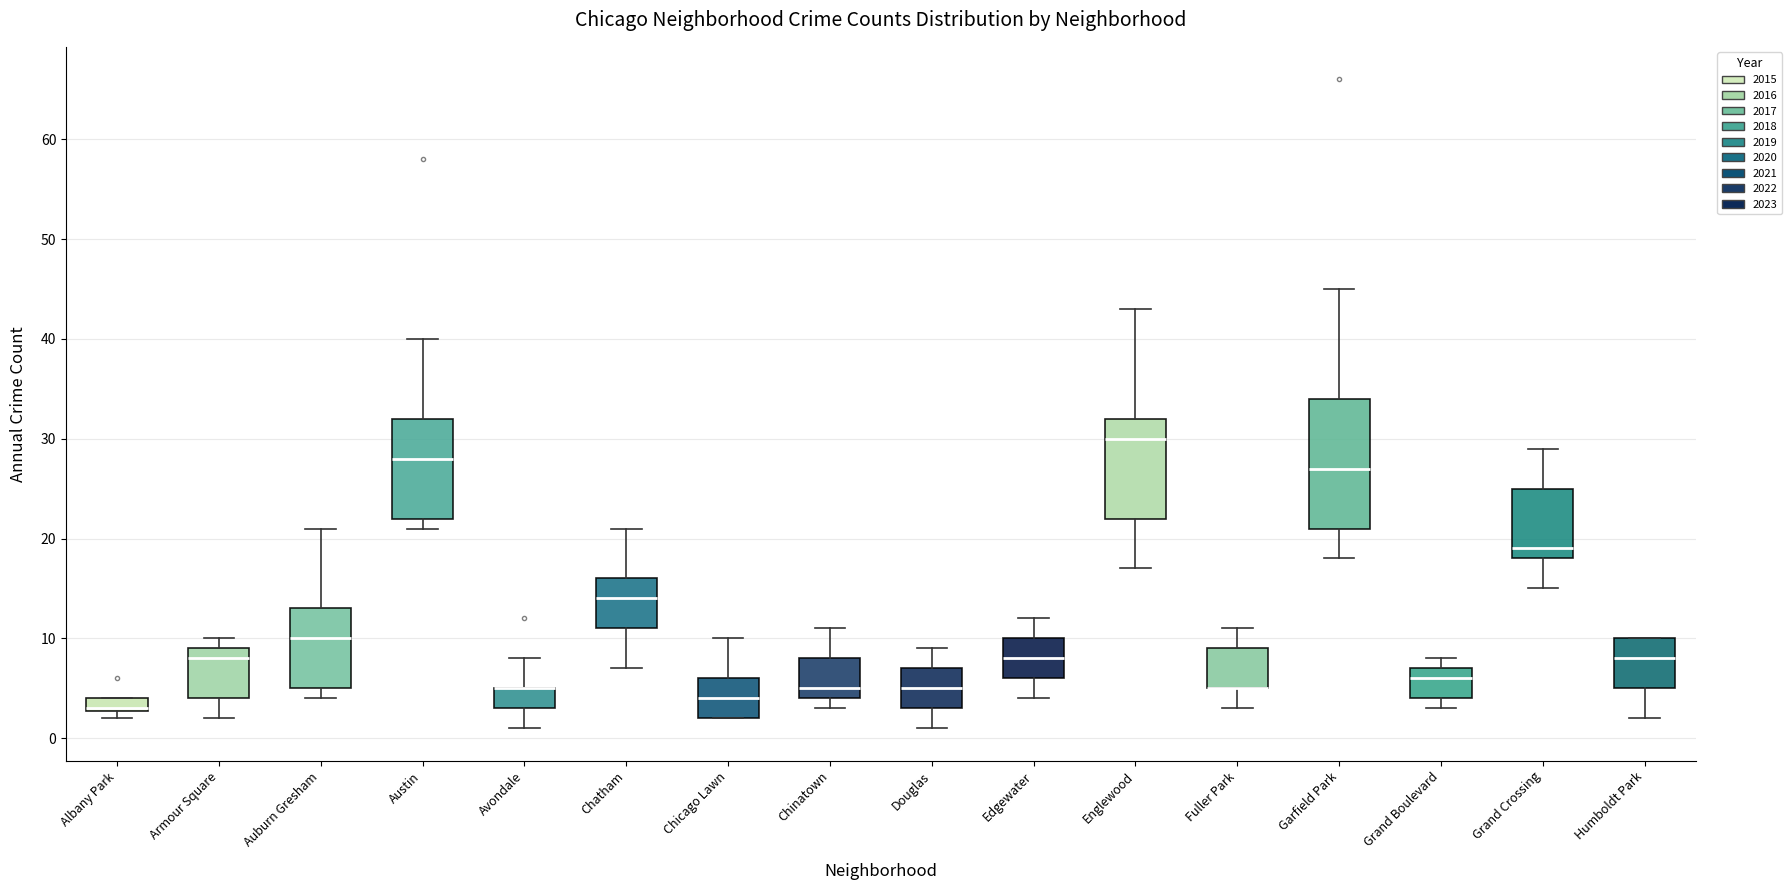

Where is the upper edge of the box for Avondale on the y-axis? The values are not printed on the chart, so give them approximately, as read against the axis.

5